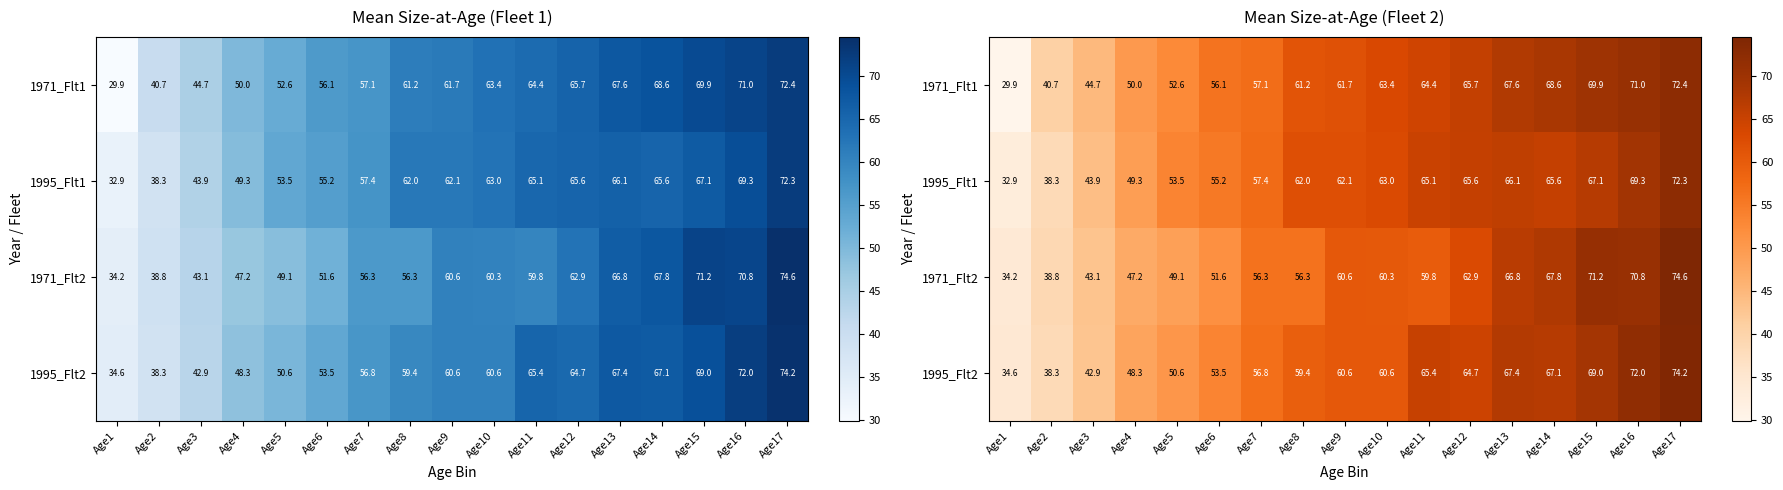

Rank the categories by 1995_Flt1 value from highest to lowest.

Age17, Age16, Age15, Age13, Age12, Age14, Age11, Age10, Age9, Age8, Age7, Age6, Age5, Age4, Age3, Age2, Age1